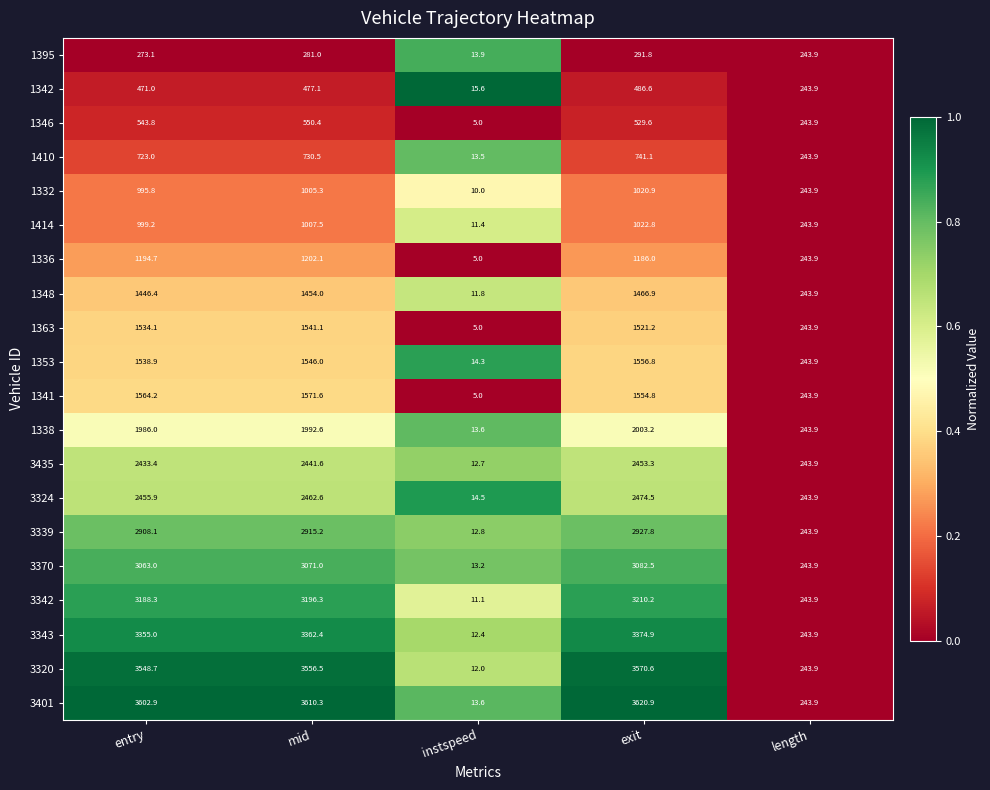

The value of 1338 at instspeed is 5.0. True or false?

False